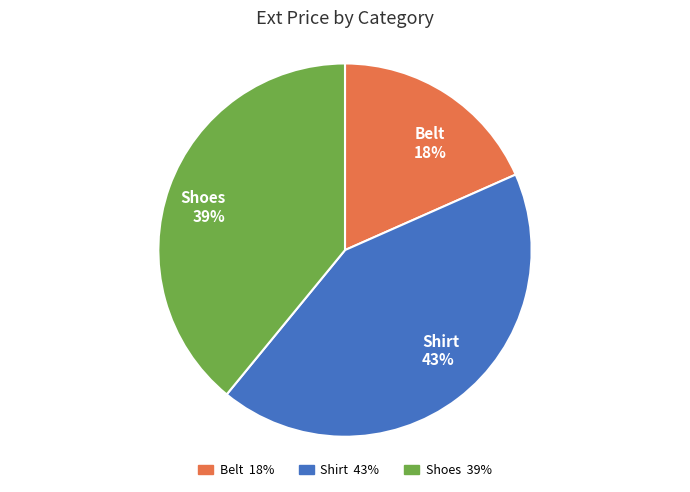

Approximately how many times larger is the value at Shirt compared to Shoes?

1.1